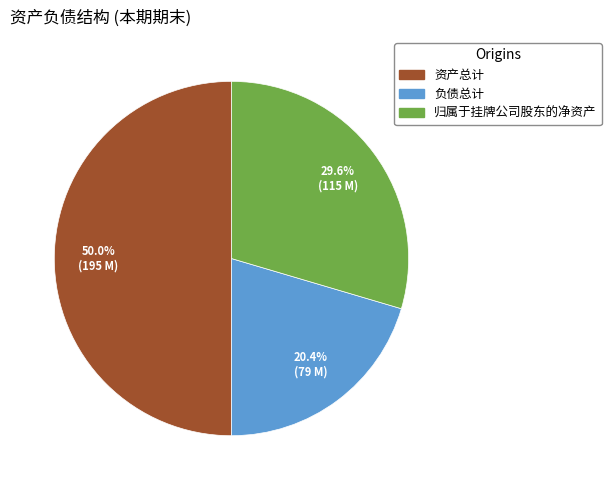

To the nearest percent, what is the average slice percentage?

33%